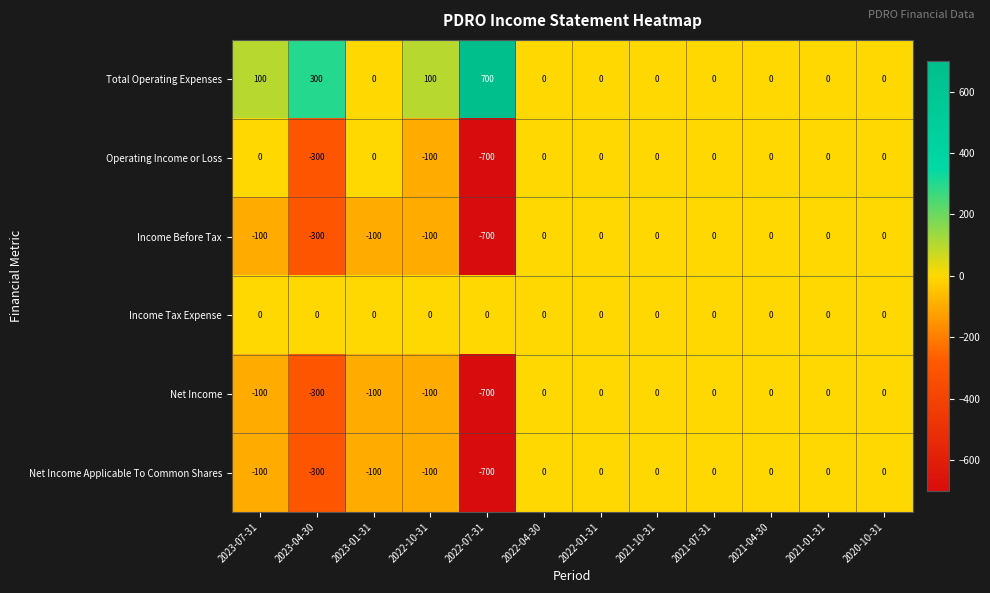

Which series has the largest total across all categories?

Total Operating Expenses